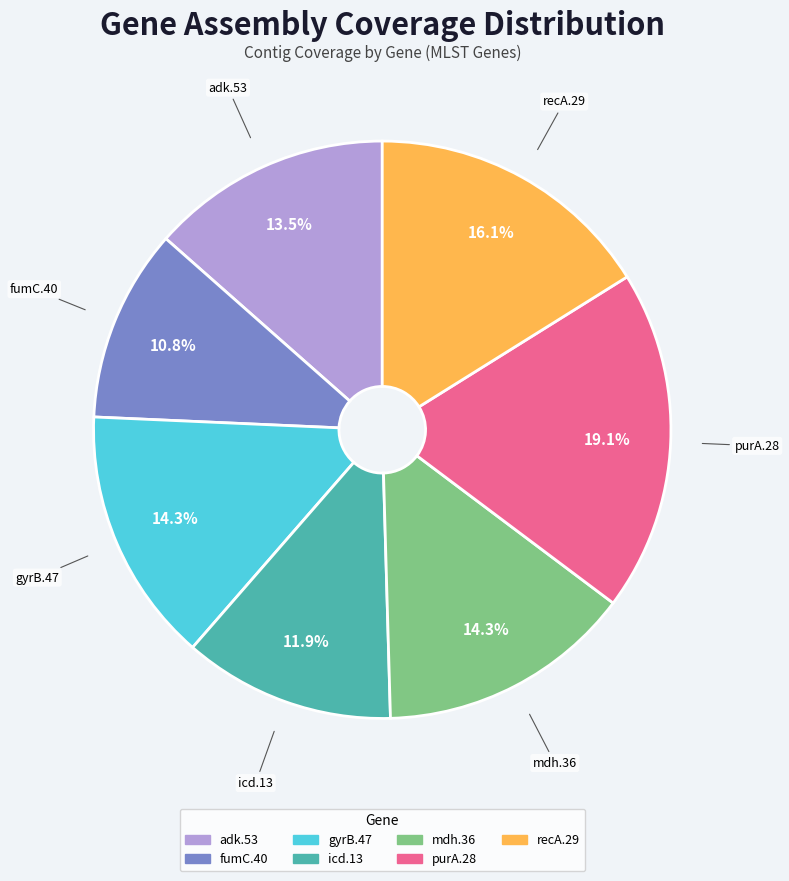

What percentage is the fumC.40 slice, to the nearest percent?

11%